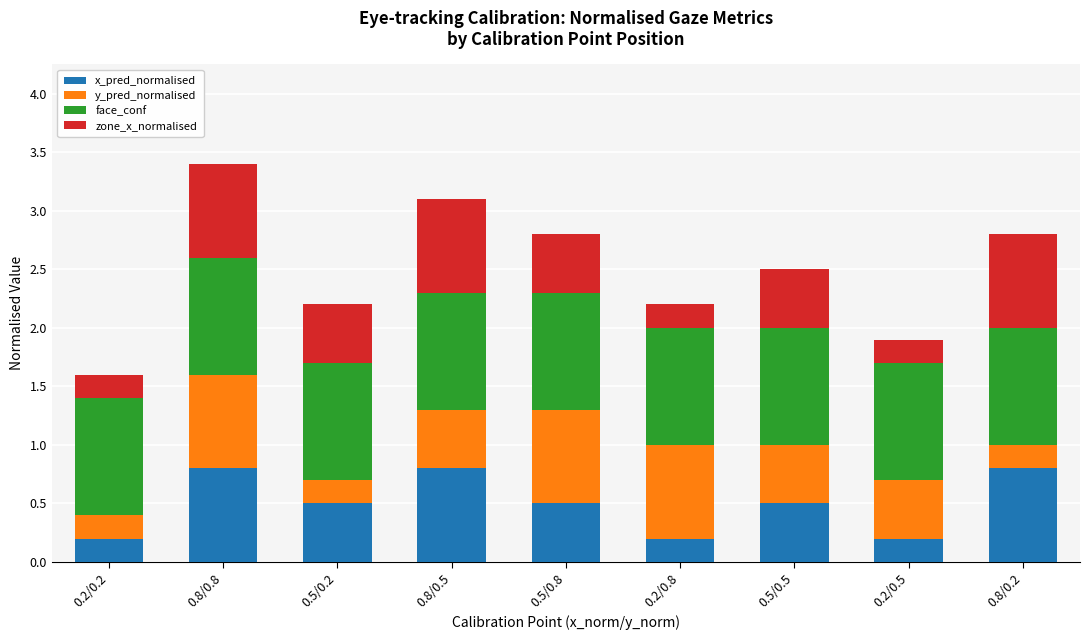

True or false: x_pred_normalised has a value of 0.8 at 0.8/0.5.

True